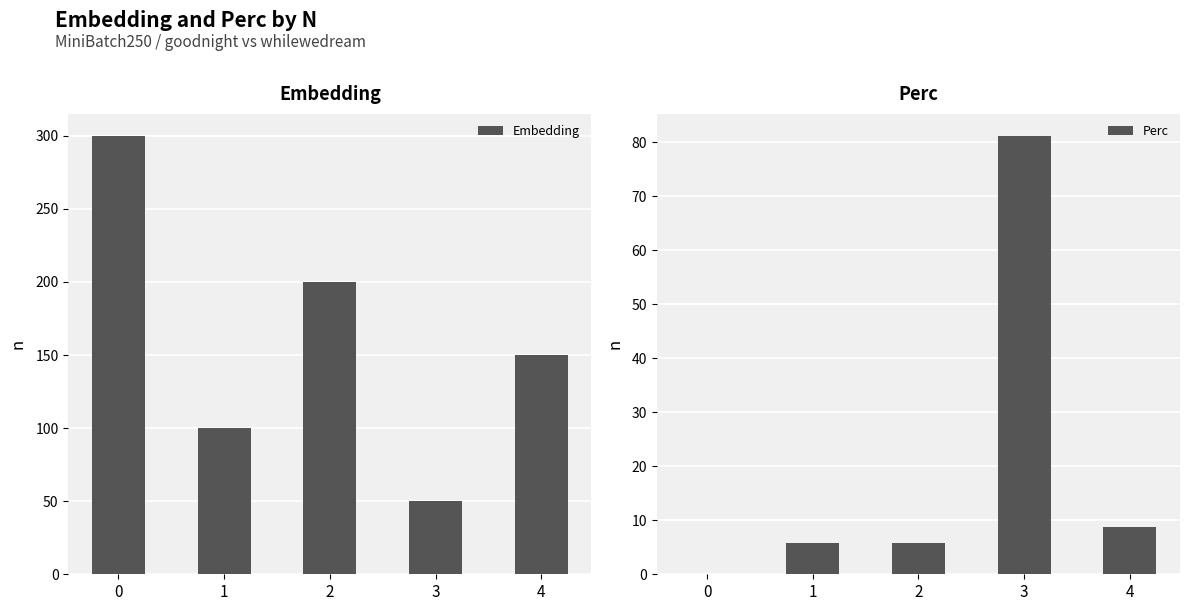

List the series in order of their overall mean, lowest first.

Perc, Embedding